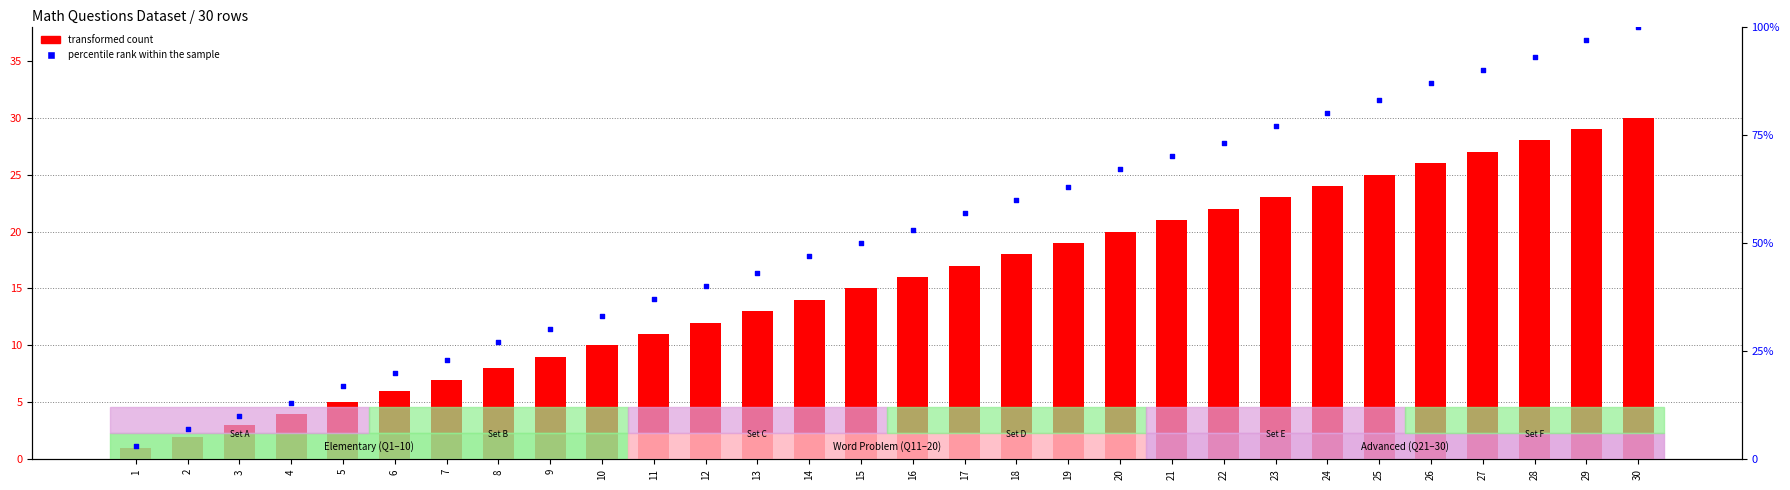

At which category is the sum across all series the highest?

30